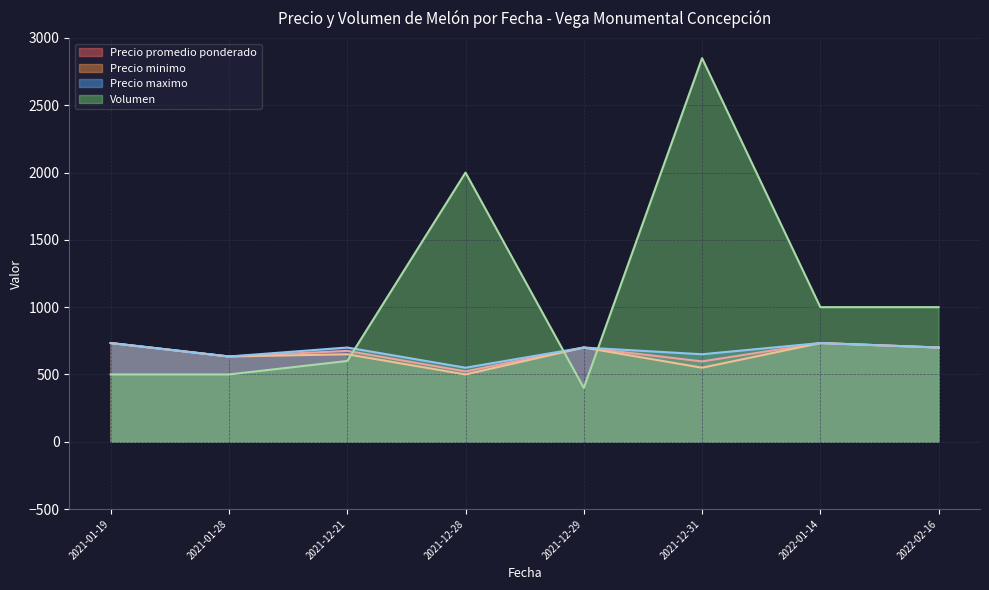

Which series has the widest spread of values?

Volumen